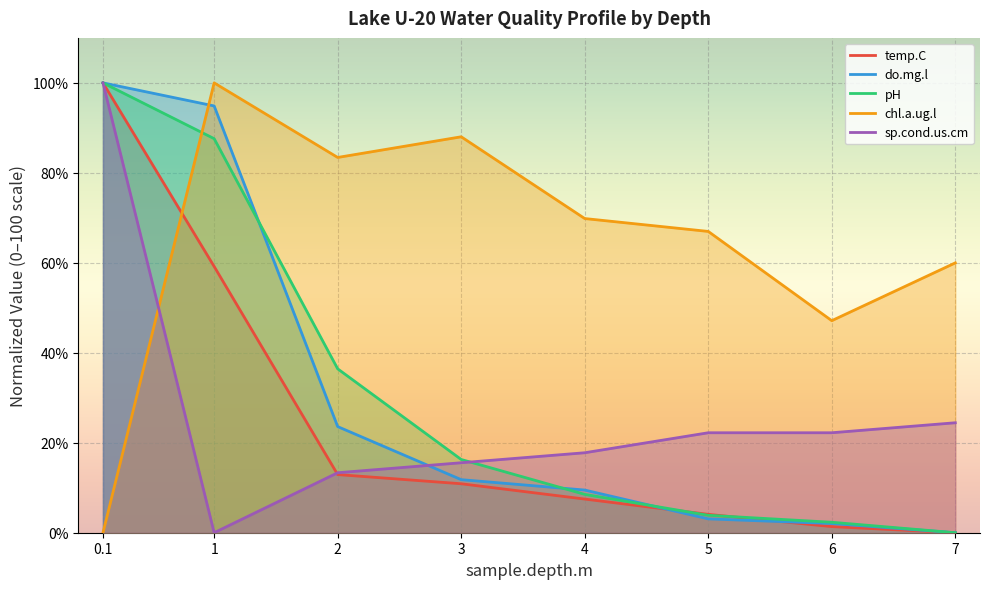

What is the spread (max minus min) of values at 1?

100.0